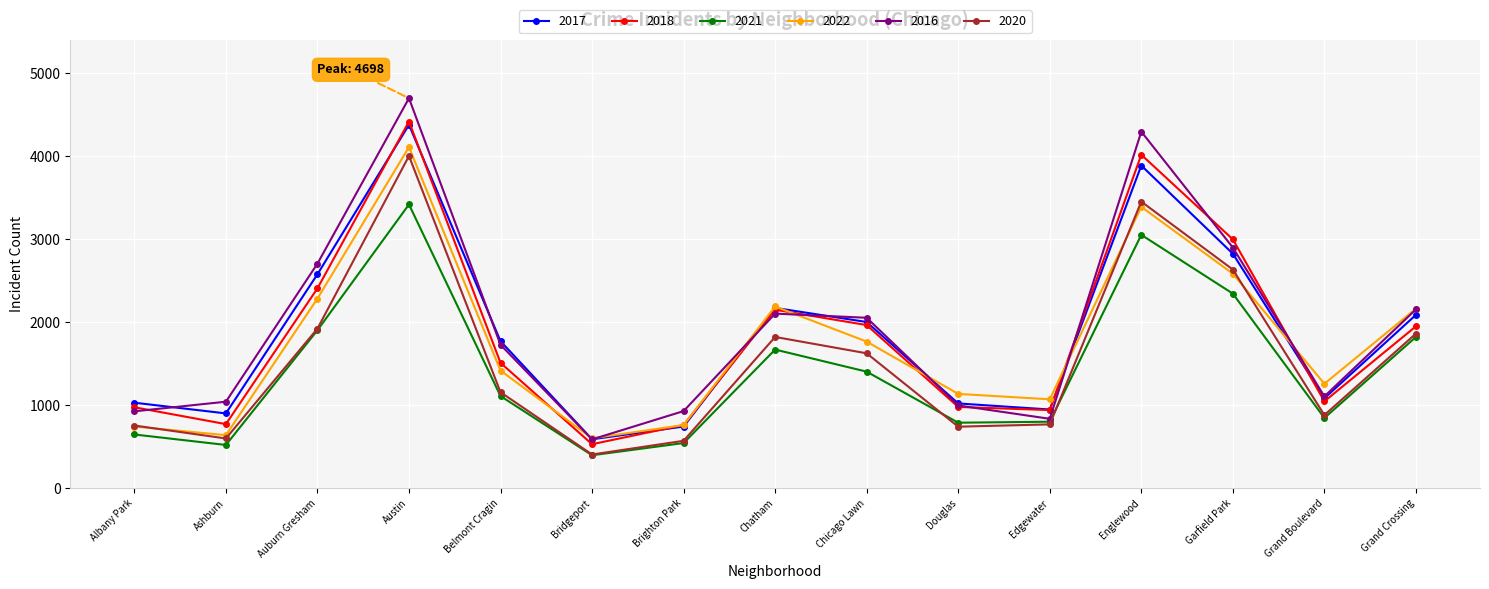

At which label does 2021 first exceed 1110?

Auburn Gresham